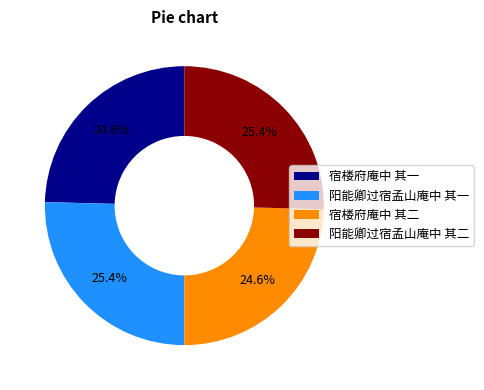

Approximately how many times larger is the value at 宿楼府庵中 其一 compared to 宿楼府庵中 其二?

1.0